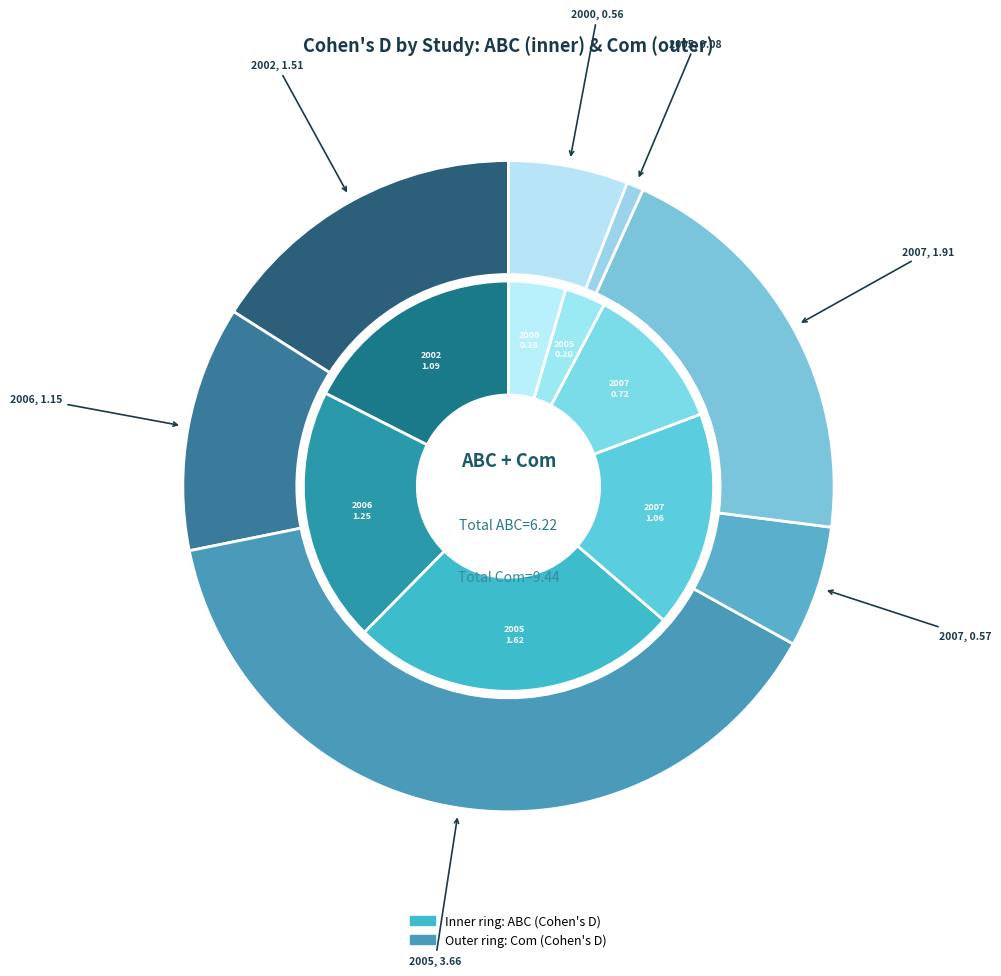

Between Remington et al. (2007) and Eikeseth et al. (2002), which is larger?

Eikeseth et al. (2002)